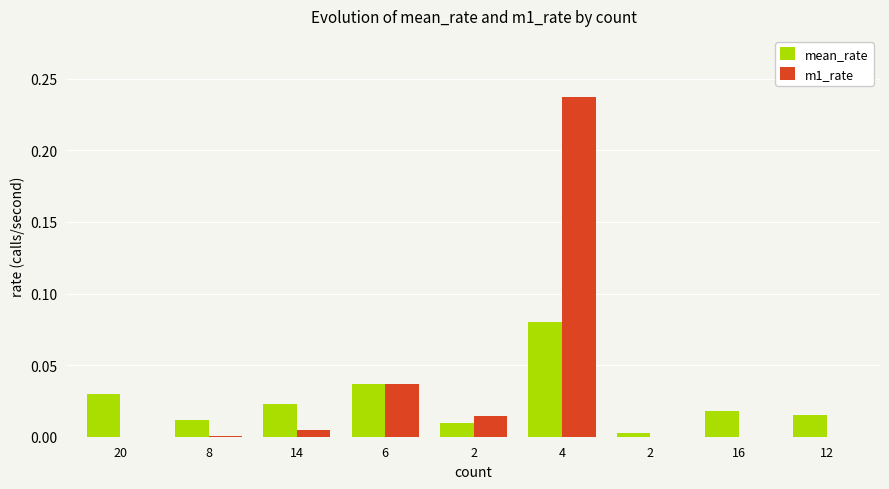

What are all the series names shown in the legend?

mean_rate, m1_rate